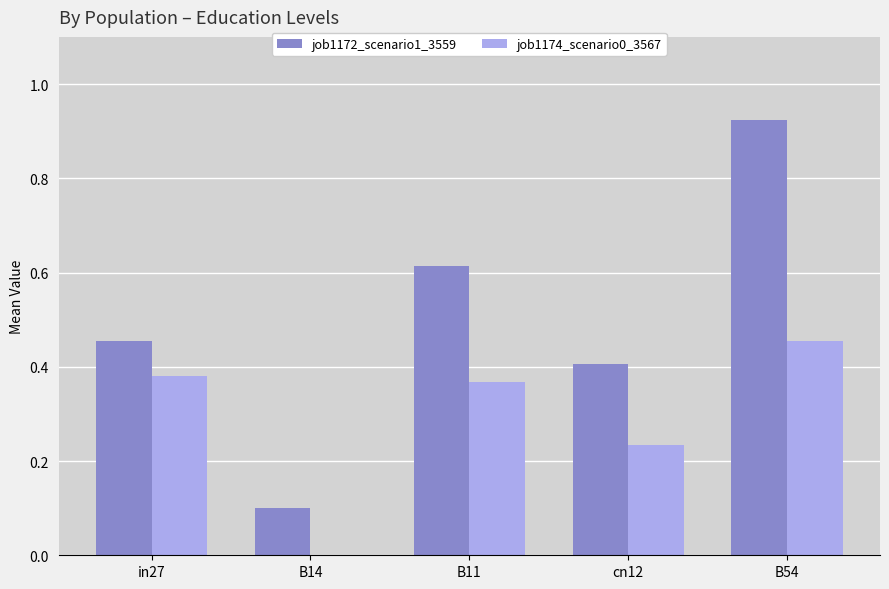

Between cn12 and B54, which series saw the biggest shift?

job1172_scenario1_3559